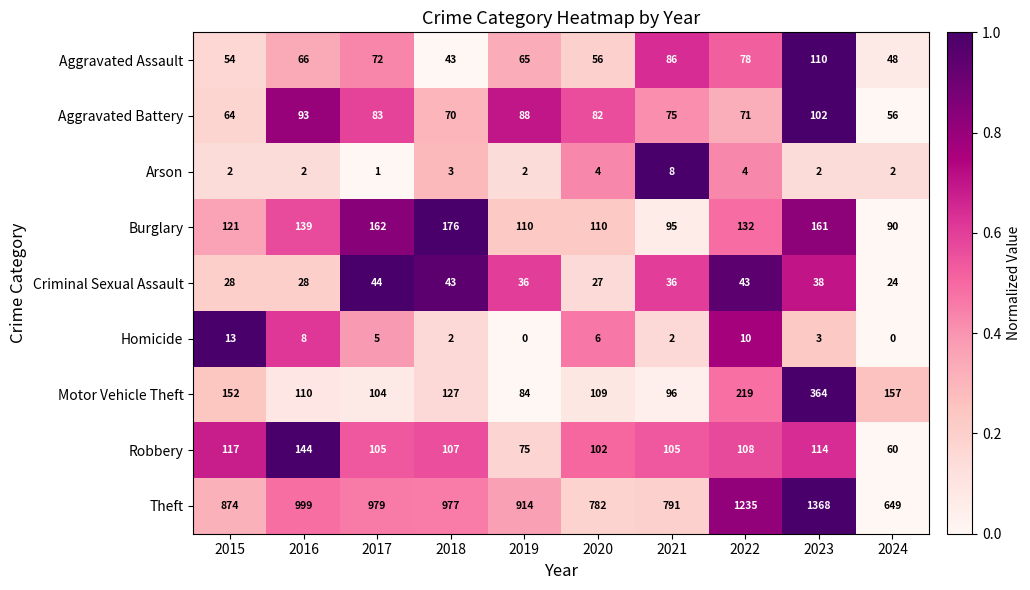

At which category does the chart reach its peak across all series?

2023